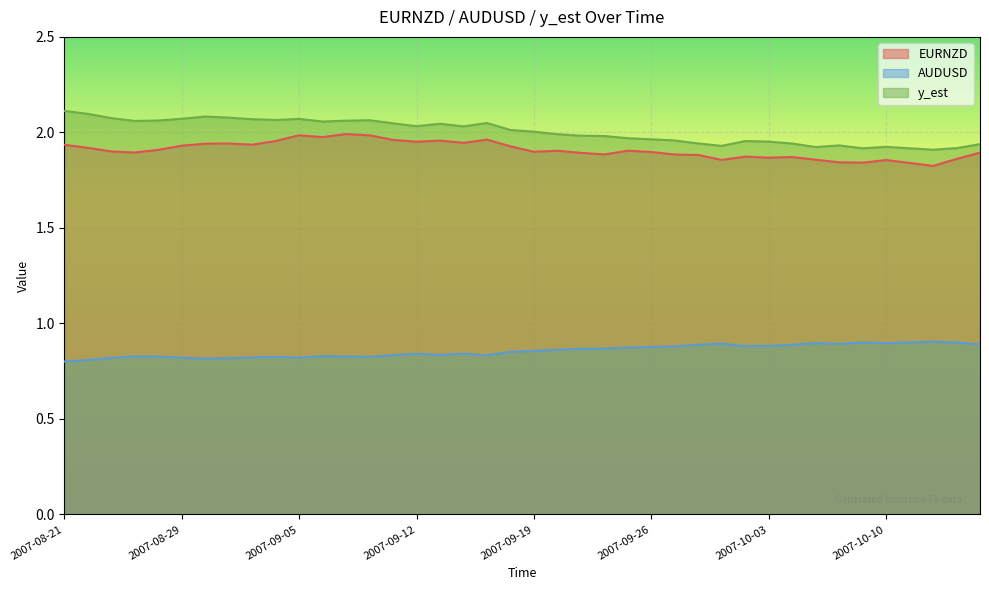

Which series has the largest total across all categories?

y_est